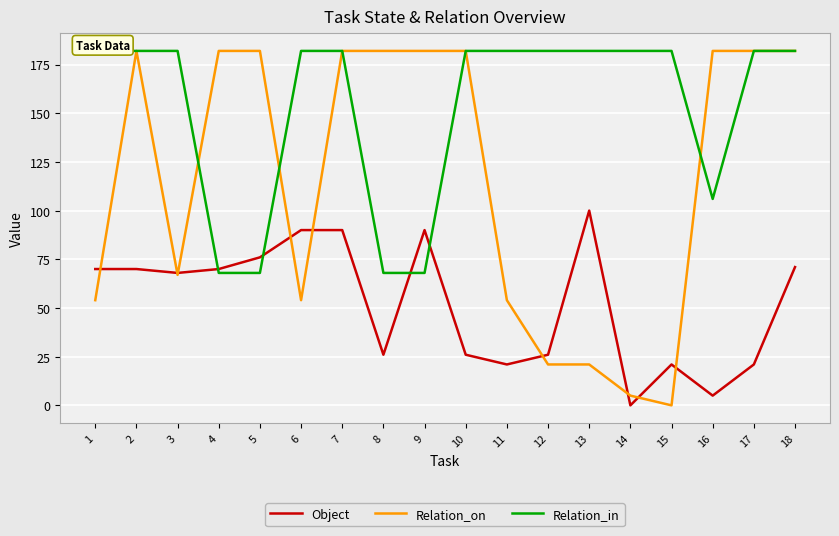

What is the value of the Object point at the 17th from the left?

21